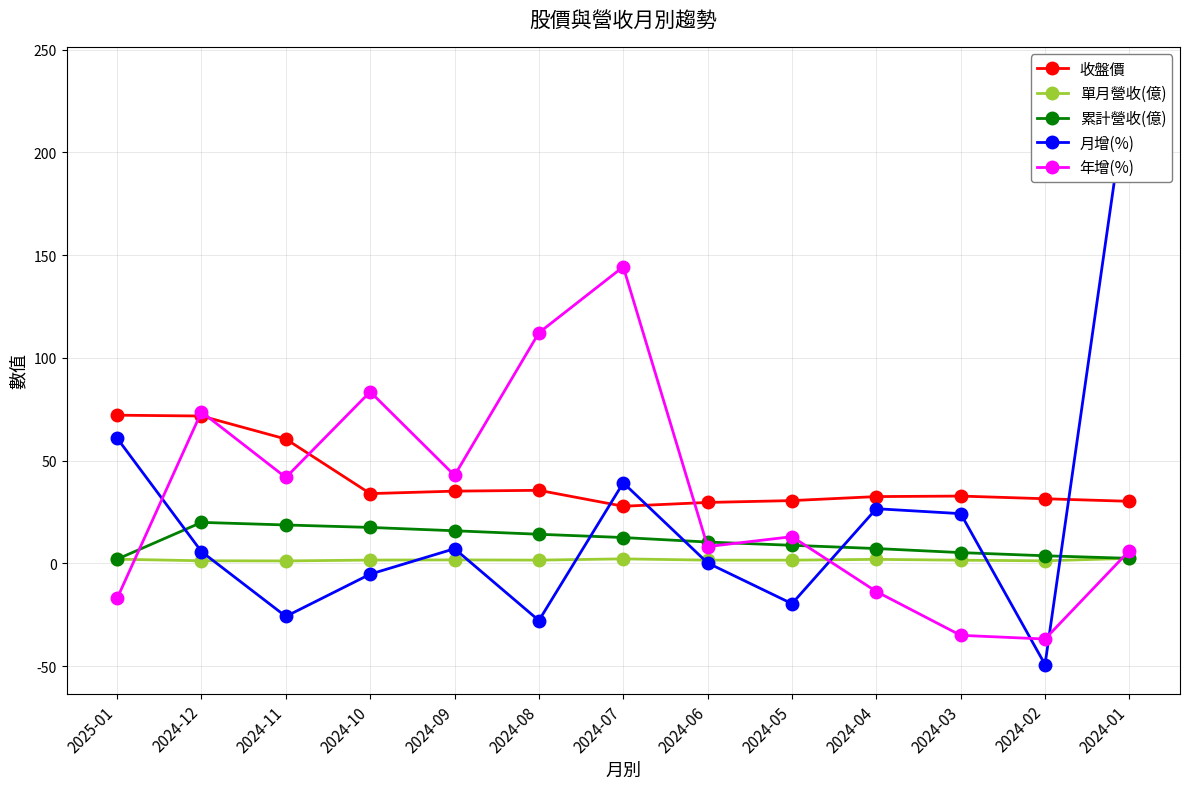

Where do 月增(%) and 單月營收(億) first cross each other?

2024-12 and 2024-11